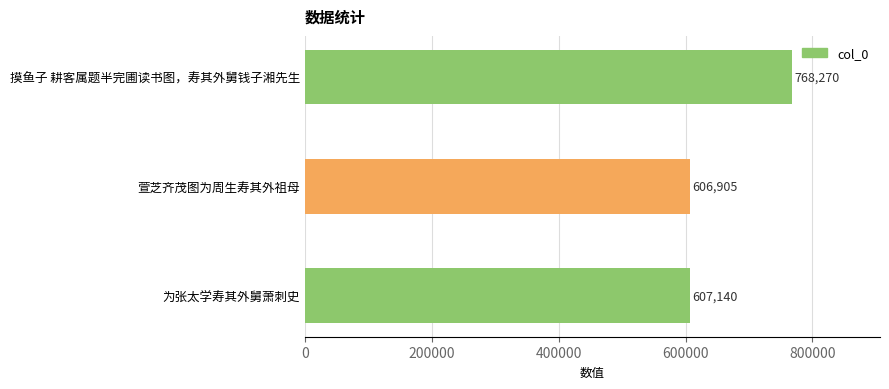

What is the sum of all values?

1982315